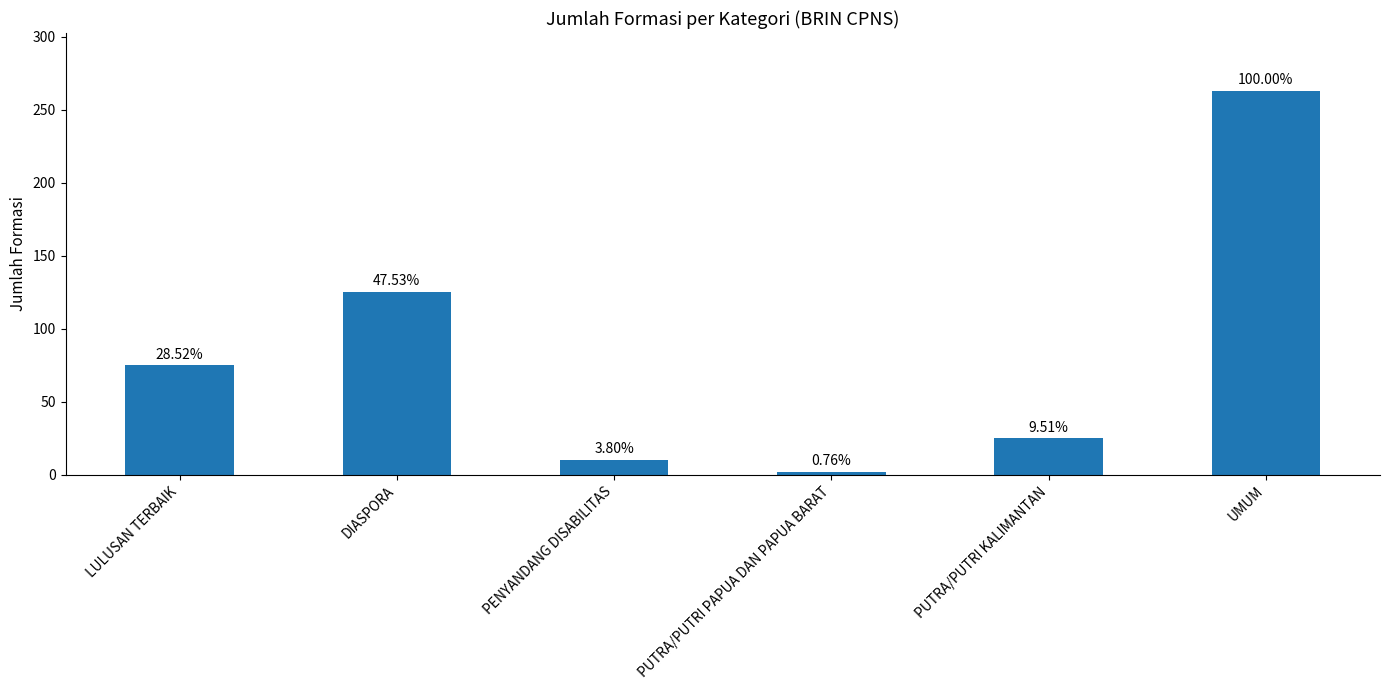

Is it true that the value at LULUSAN TERBAIK is 75?

True